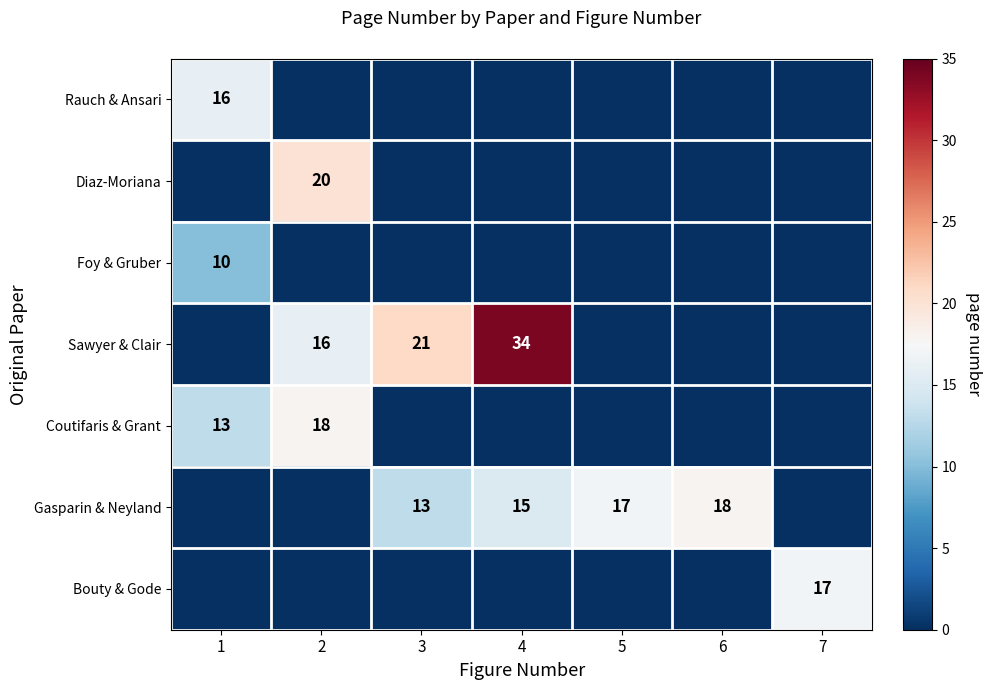

At which category is the sum across all series the highest?

2